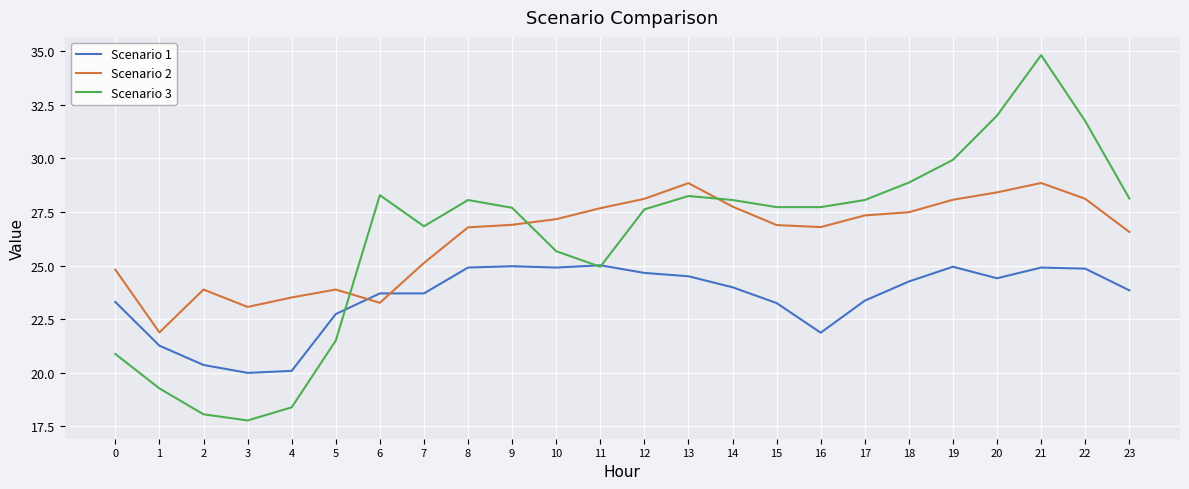

At 22, list the series in order from smallest to largest.

Scenario 1, Scenario 2, Scenario 3